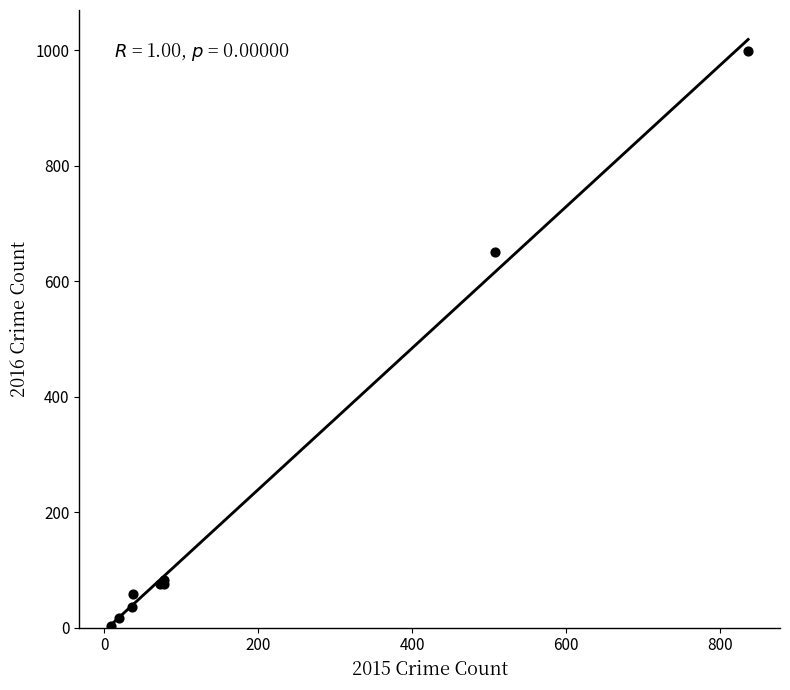

What Y value in the scatter plot is closest to 501?

651